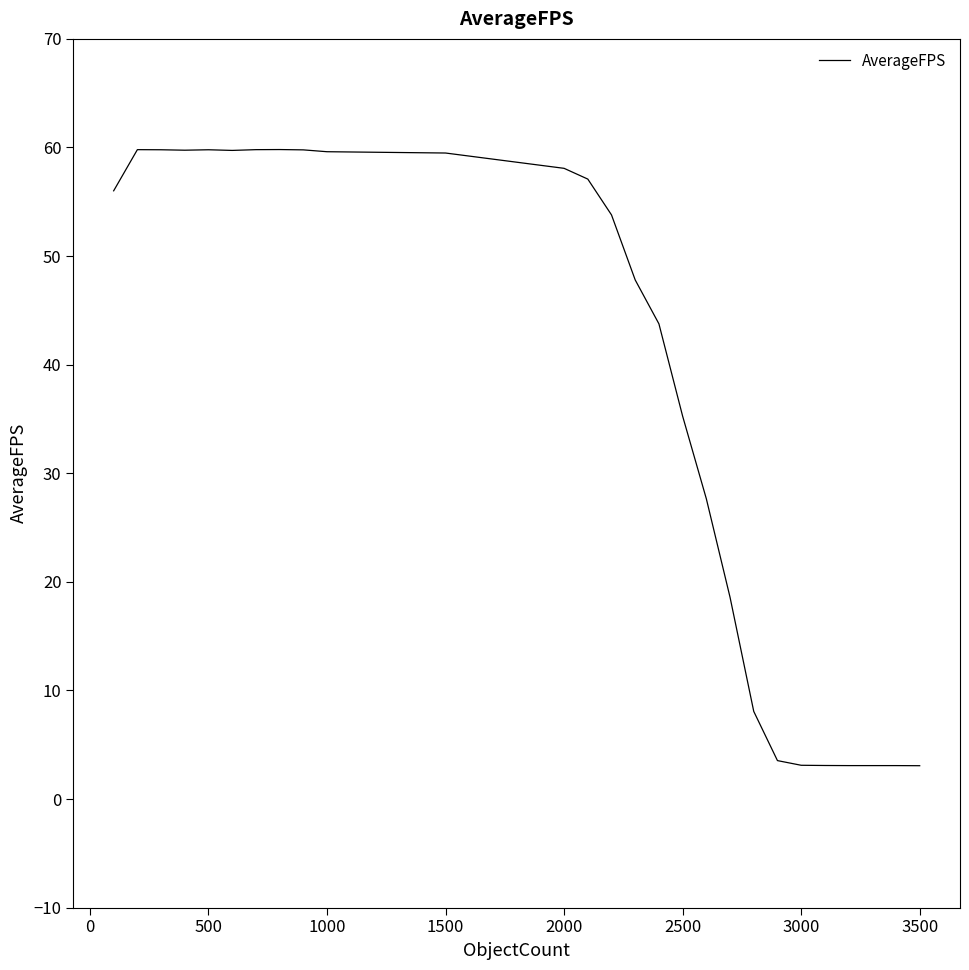

What is the difference between the maximum and minimum values?

56.7